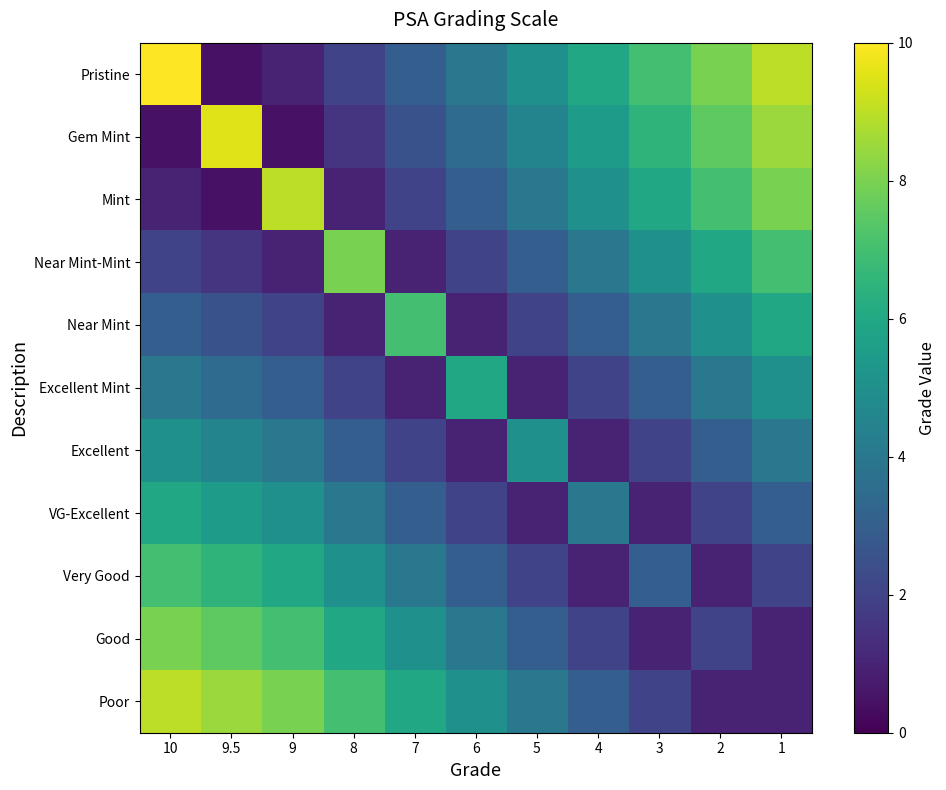

Reading right to left, what are all the values shown in this chart?

Pristine: 1=9.0	2=8.0	3=7.0	4=6.0	5=5.0	6=4.0	7=3.0	8=2.0	9=1.0	9.5=0.5	10=10.0
Gem Mint: 1=8.5	2=7.5	3=6.5	4=5.5	5=4.5	6=3.5	7=2.5	8=1.5	9=0.5	9.5=9.5	10=0.5
Mint: 1=8.0	2=7.0	3=6.0	4=5.0	5=4.0	6=3.0	7=2.0	8=1.0	9=9.0	9.5=0.5	10=1.0
Near Mint-Mint: 1=7.0	2=6.0	3=5.0	4=4.0	5=3.0	6=2.0	7=1.0	8=8.0	9=1.0	9.5=1.5	10=2.0
Near Mint: 1=6.0	2=5.0	3=4.0	4=3.0	5=2.0	6=1.0	7=7.0	8=1.0	9=2.0	9.5=2.5	10=3.0
Excellent Mint: 1=5.0	2=4.0	3=3.0	4=2.0	5=1.0	6=6.0	7=1.0	8=2.0	9=3.0	9.5=3.5	10=4.0
Excellent: 1=4.0	2=3.0	3=2.0	4=1.0	5=5.0	6=1.0	7=2.0	8=3.0	9=4.0	9.5=4.5	10=5.0
VG-Excellent: 1=3.0	2=2.0	3=1.0	4=4.0	5=1.0	6=2.0	7=3.0	8=4.0	9=5.0	9.5=5.5	10=6.0
Very Good: 1=2.0	2=1.0	3=3.0	4=1.0	5=2.0	6=3.0	7=4.0	8=5.0	9=6.0	9.5=6.5	10=7.0
Good: 1=1.0	2=2.0	3=1.0	4=2.0	5=3.0	6=4.0	7=5.0	8=6.0	9=7.0	9.5=7.5	10=8.0
Poor: 1=1.0	2=1.0	3=2.0	4=3.0	5=4.0	6=5.0	7=6.0	8=7.0	9=8.0	9.5=8.5	10=9.0